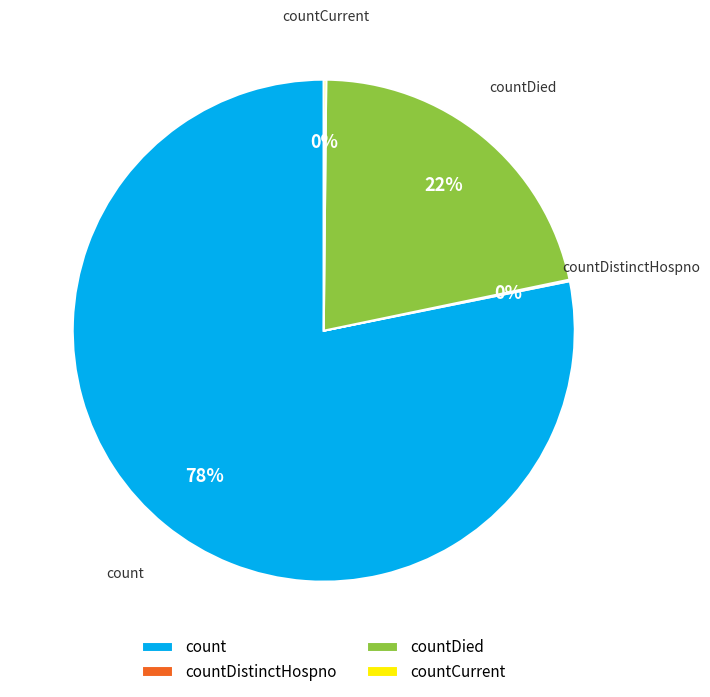

To the nearest percent, what is the difference between the largest and smallest slice percentages?

78%